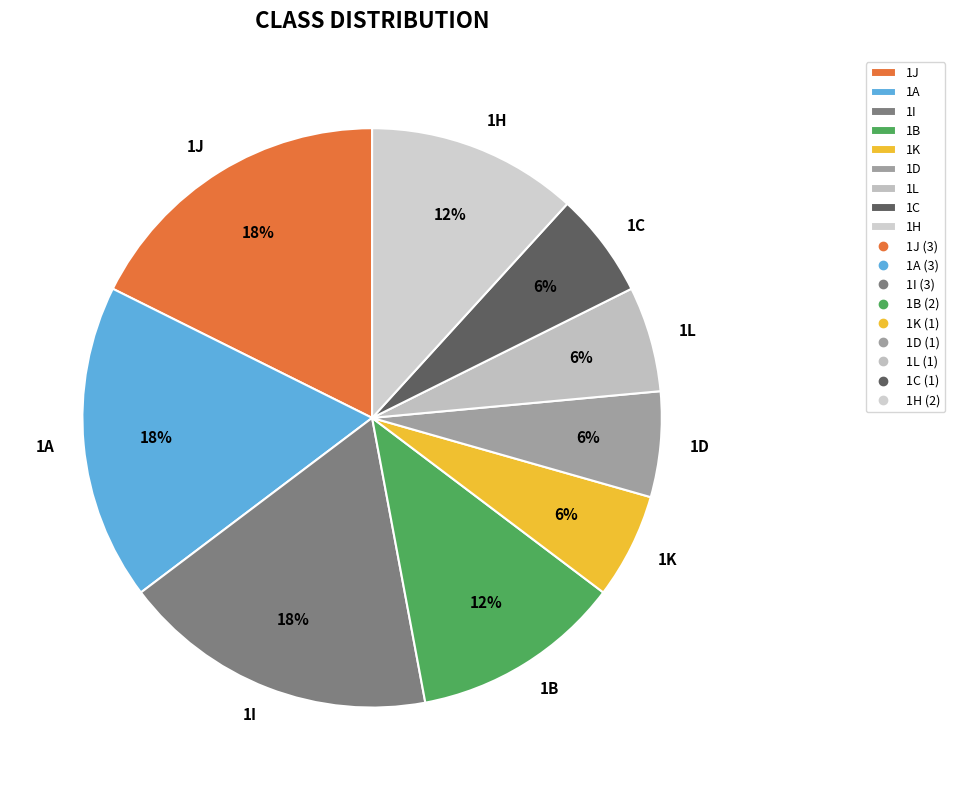

Which has a higher value, 1H or 1C?

1H